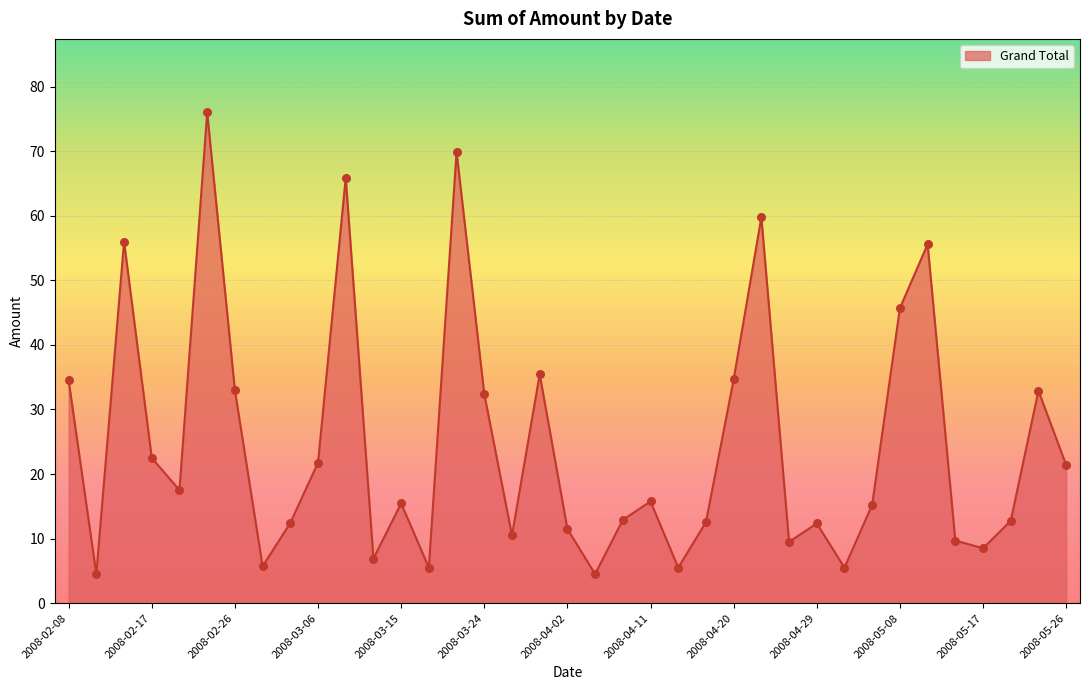

What is the difference between the maximum and minimum values?

71.5